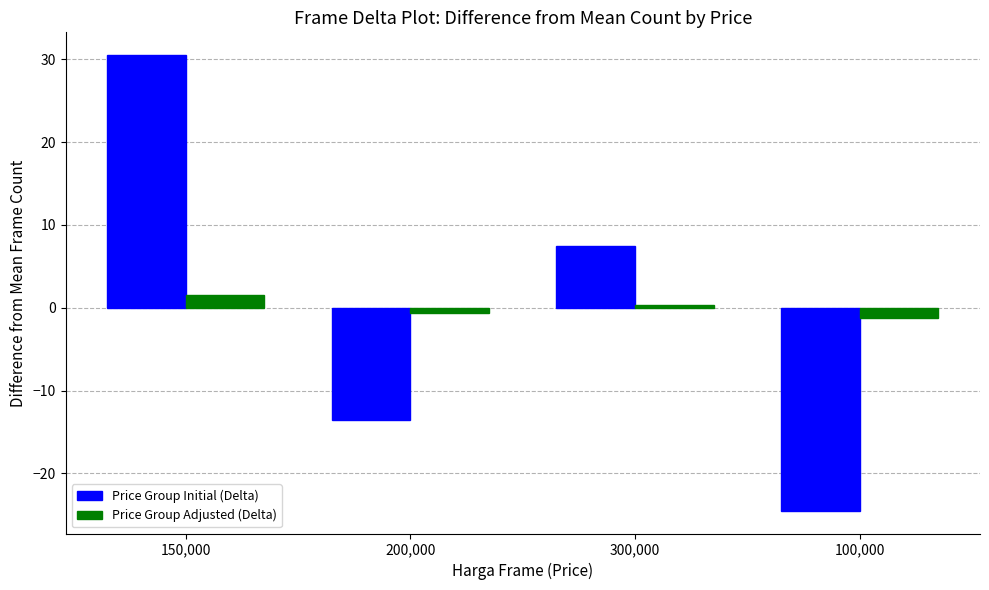

What are all the series names shown in the legend?

Price Group Initial (Delta), Price Group Adjusted (Delta)